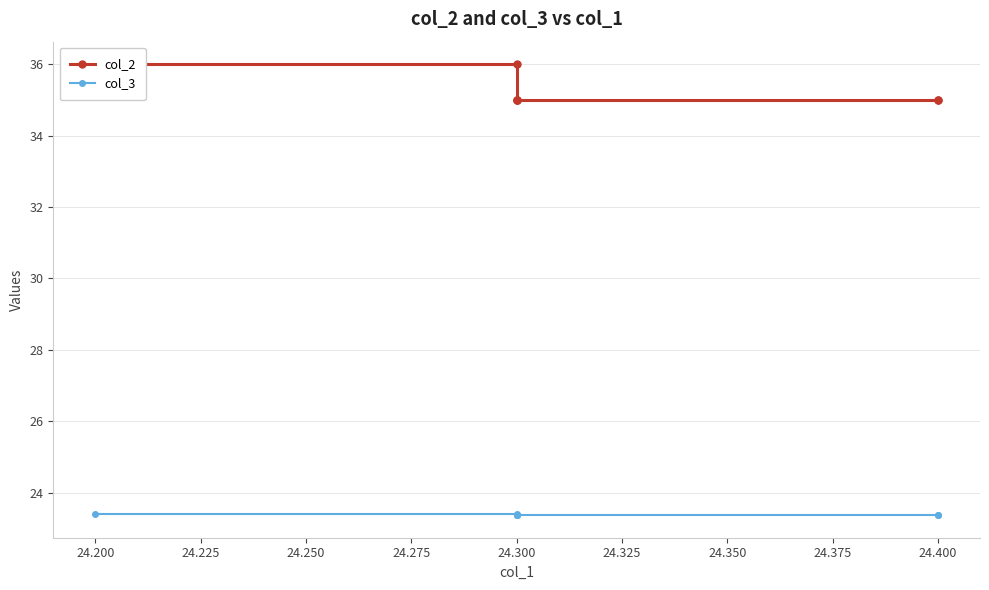

How many distinct data groups are displayed?

2